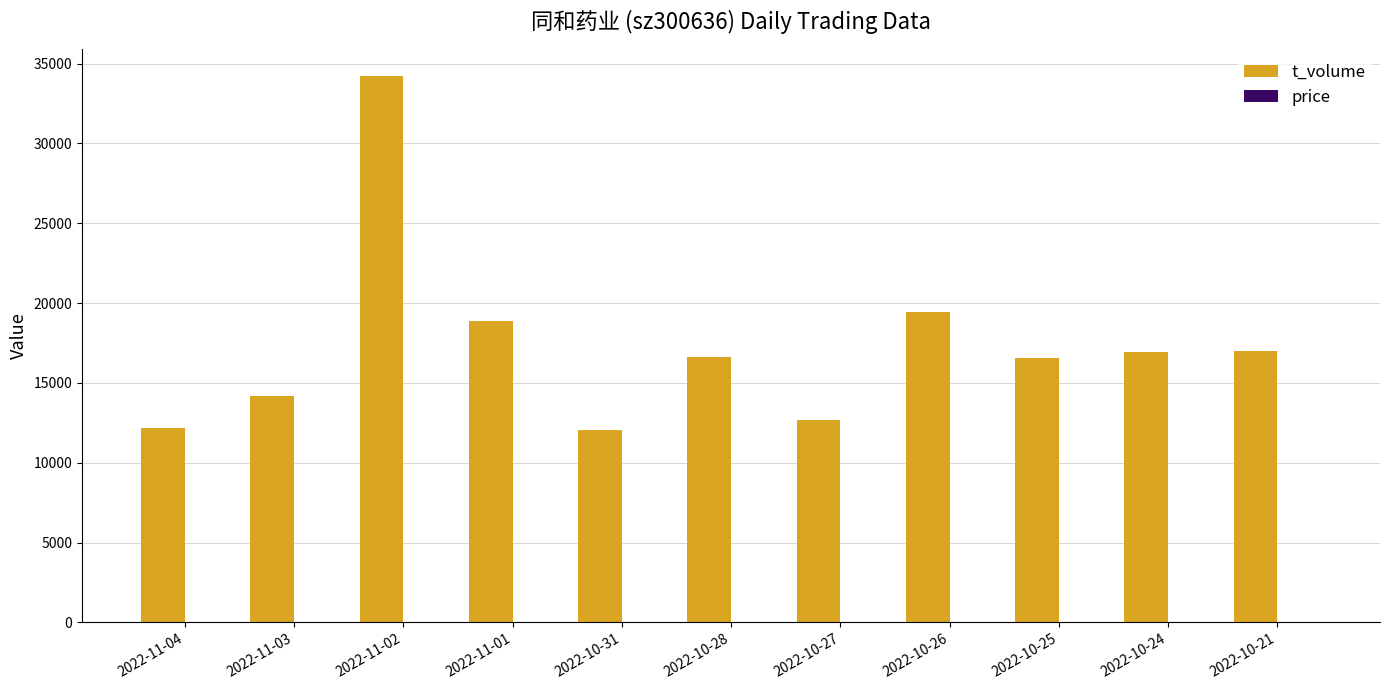

What is the highest value of the t_volume series?

34232.0